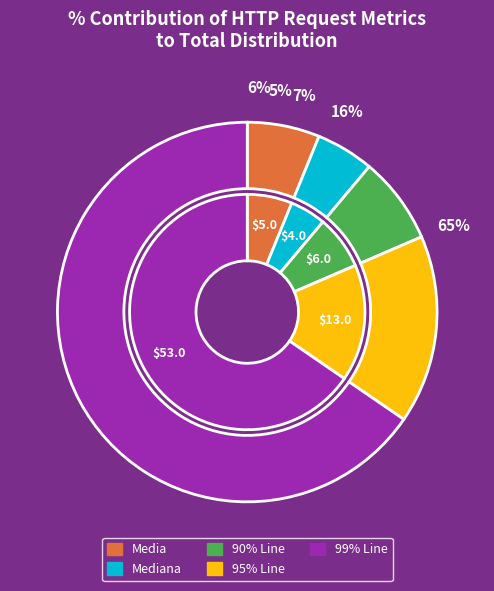

True or false: 95% Line accounts for 16% of the total.

True